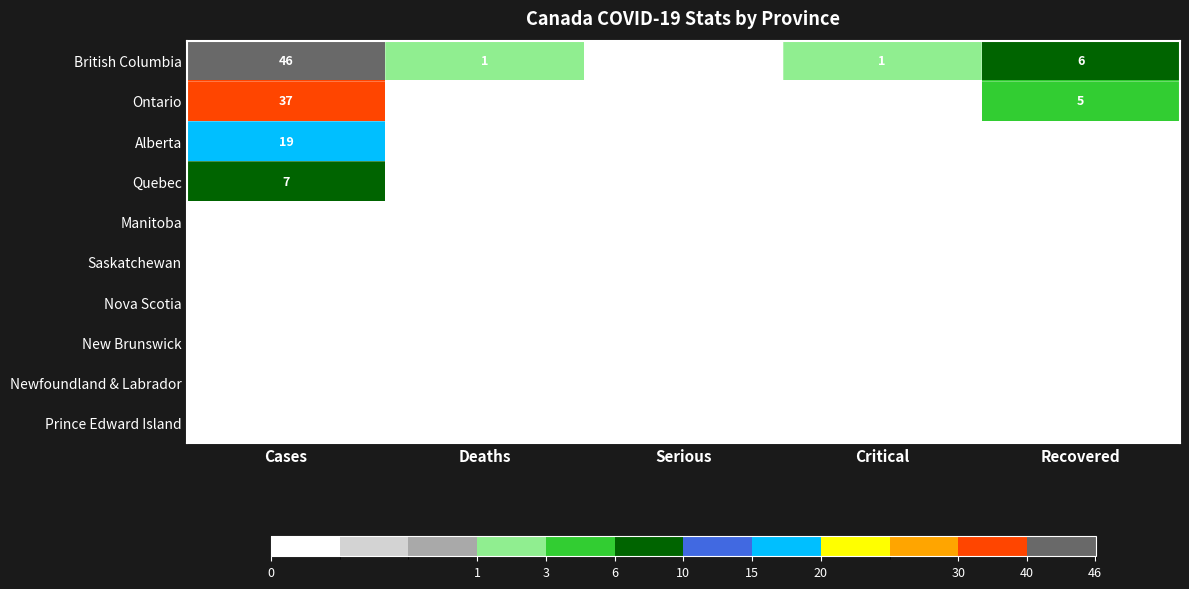

The British Columbia series shows 6 at Recovered. True or false?

True